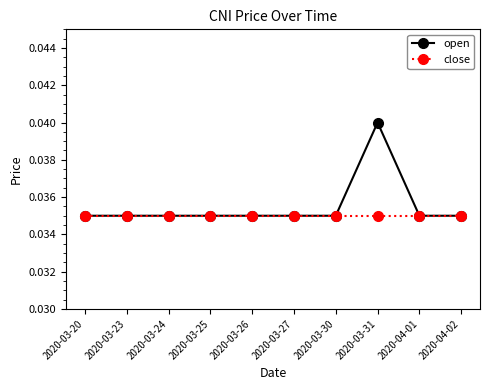

What are all the series names shown in the legend?

open, close